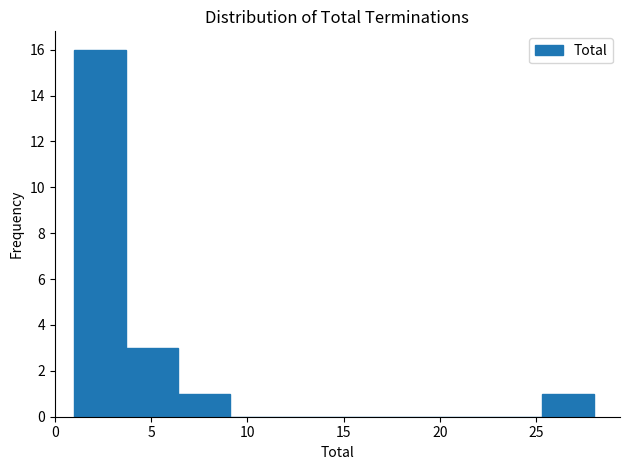

Which range on the x-axis has the tallest bar?

1.0 to 3.7